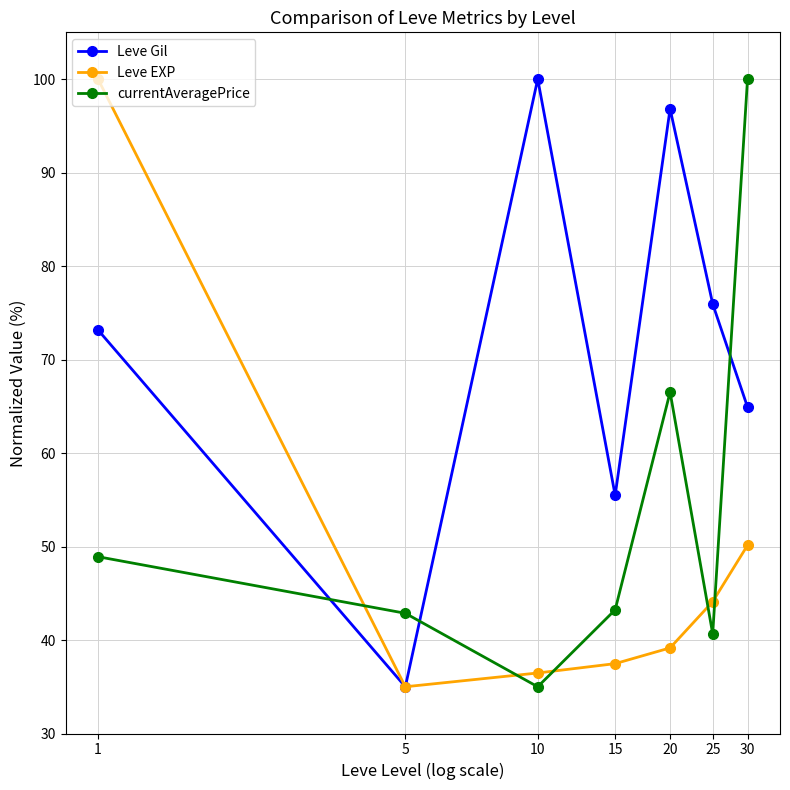

Count the number of data series in this chart.

3